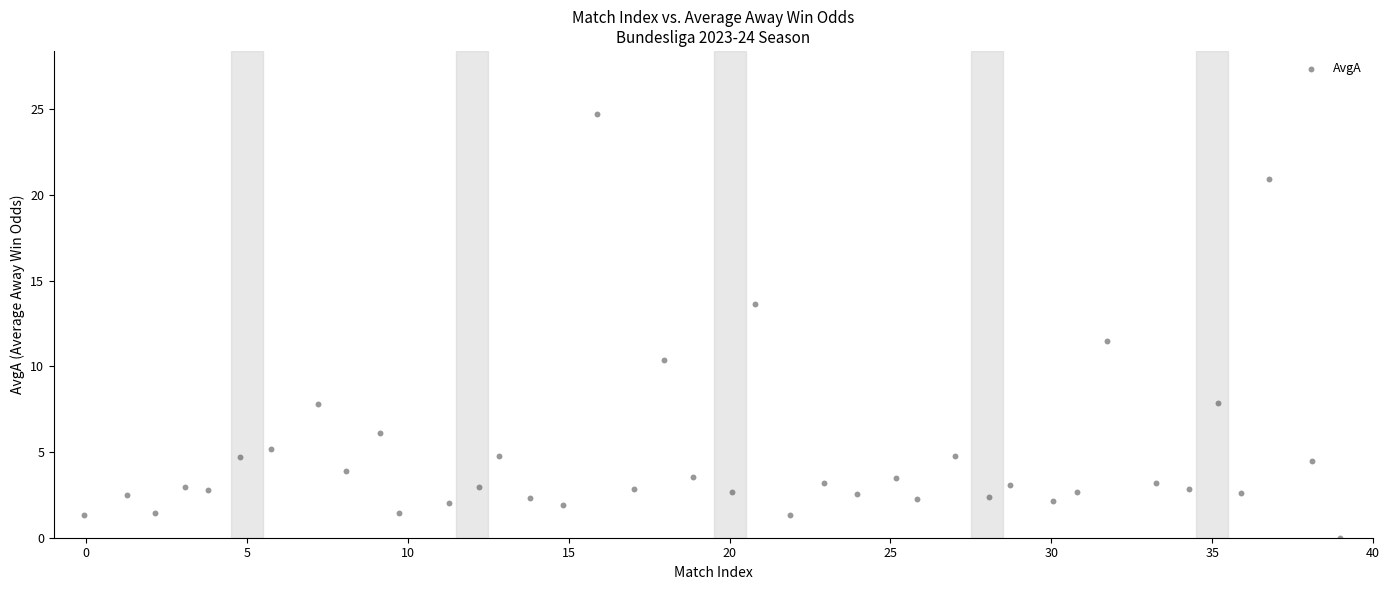

What is the range of Y values (max minus min)?

24.7